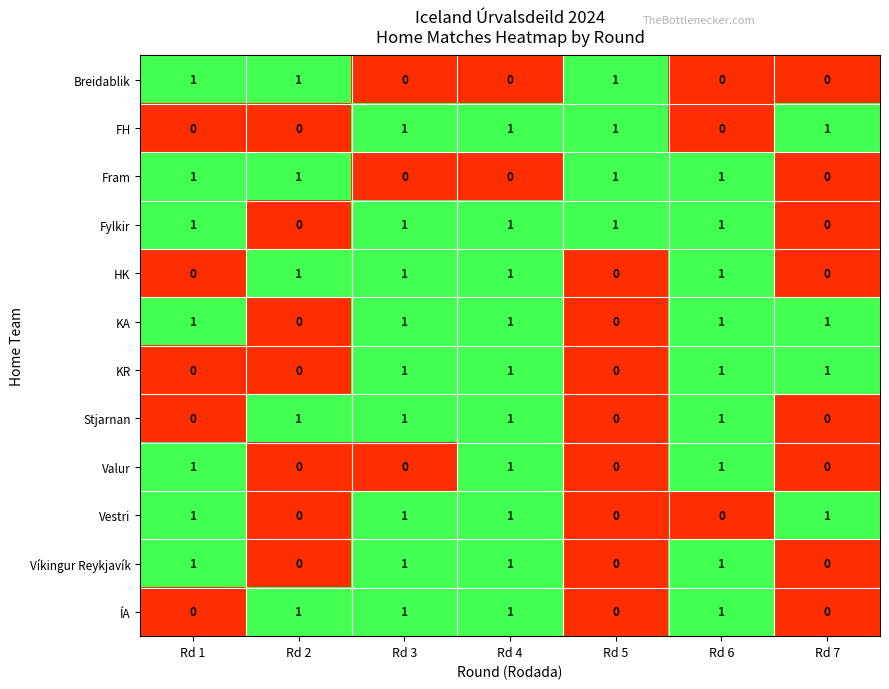

What is the total value across all series at Rd 2?

5